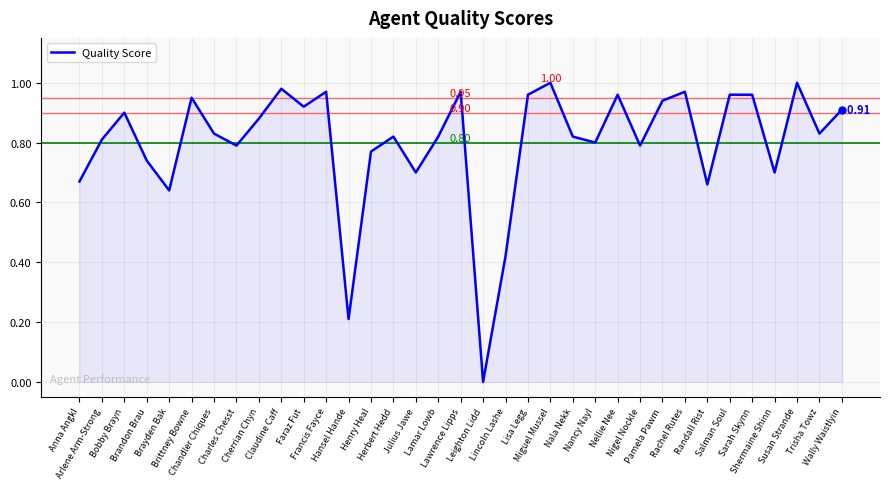

Where is the first local maximum?

Bobby Brayn